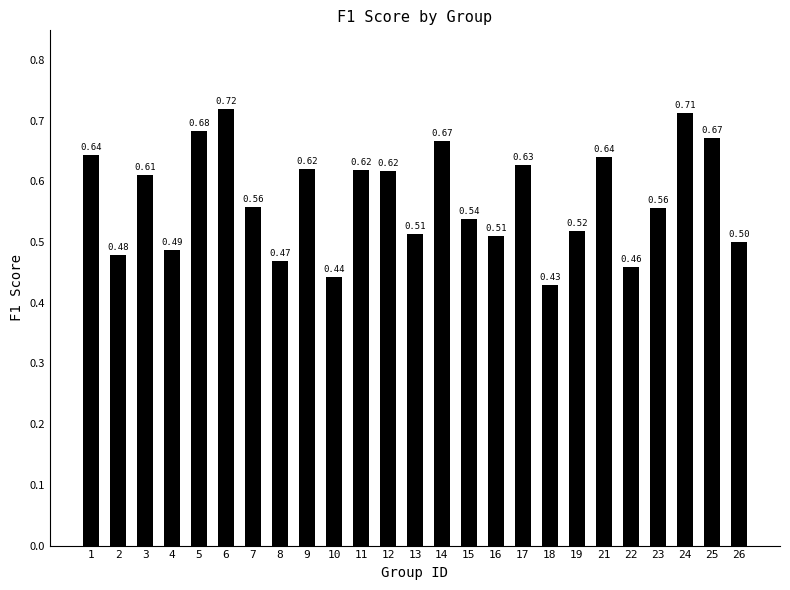

What is the sum of the values at 23 and 19?

1.1